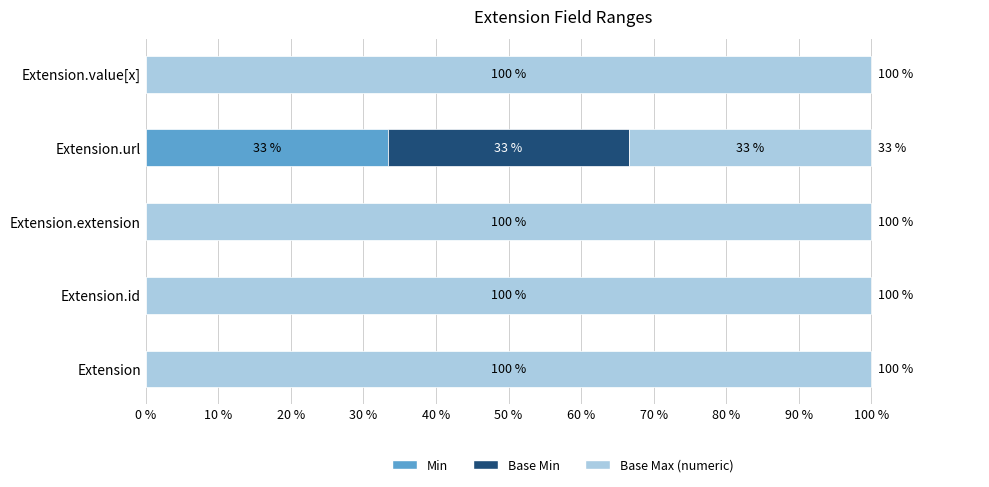

True or false: Min has a value of -20.7 at Extension.value[x].

False